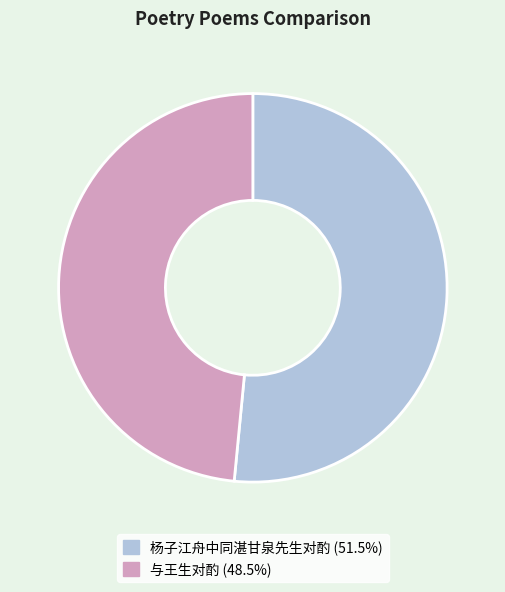

Which slice is the smallest?

与王生对酌